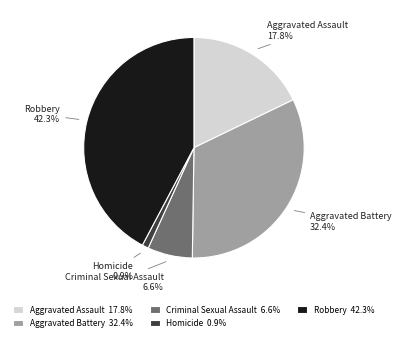

What percentage is NOT represented by Aggravated Battery?

67.6%